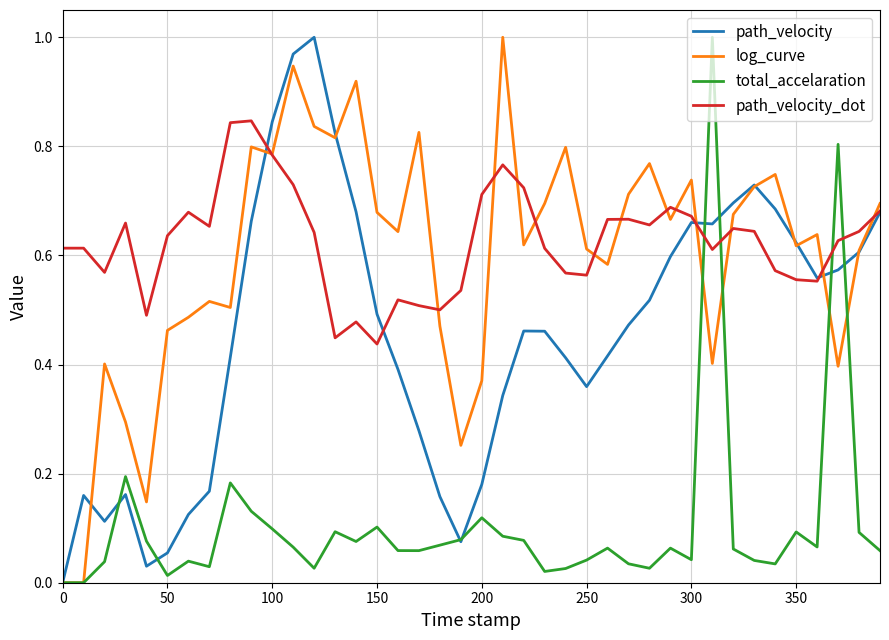

What are all the series names shown in the legend?

path_velocity, log_curve, total_accelaration, path_velocity_dot